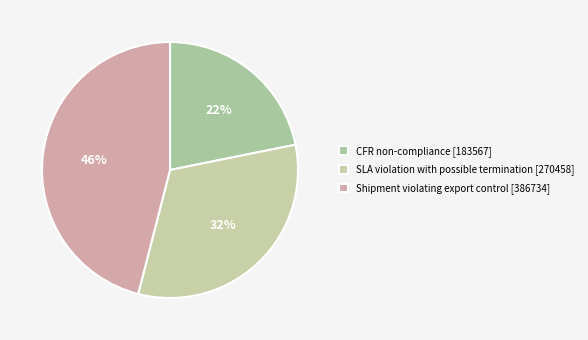

Rank the categories by value from lowest to highest.

CFR non-compliance, SLA violation with possible termination, Shipment violating export control